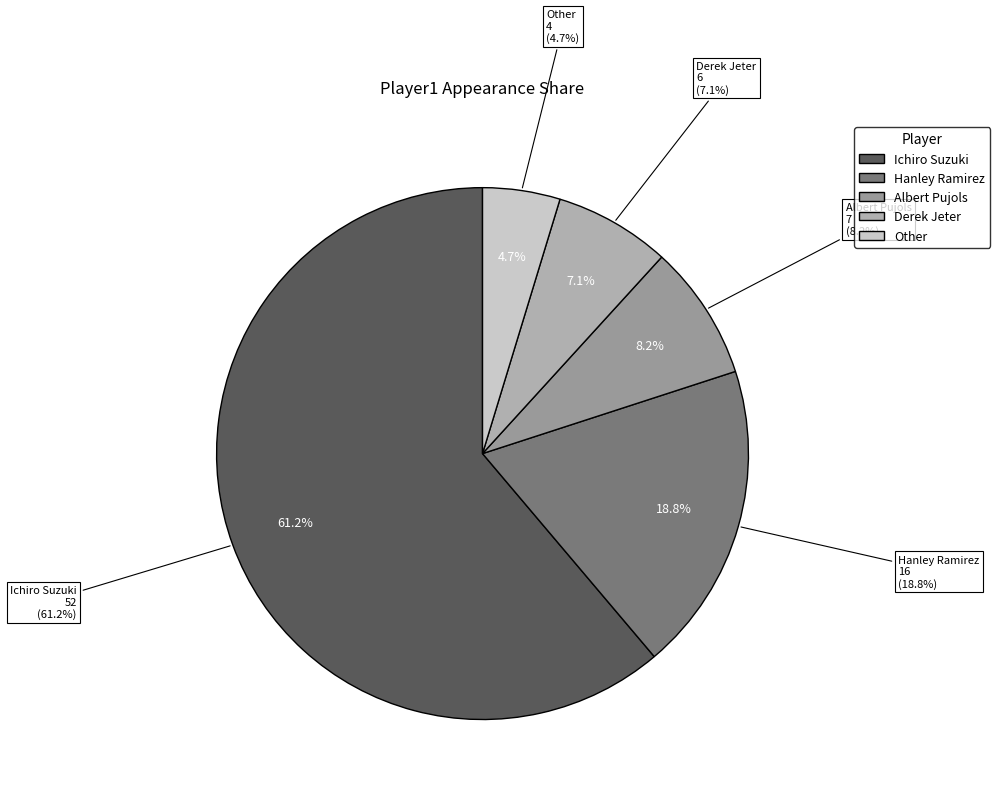

Is it true that Derek Jeter is 22% of the pie?

False